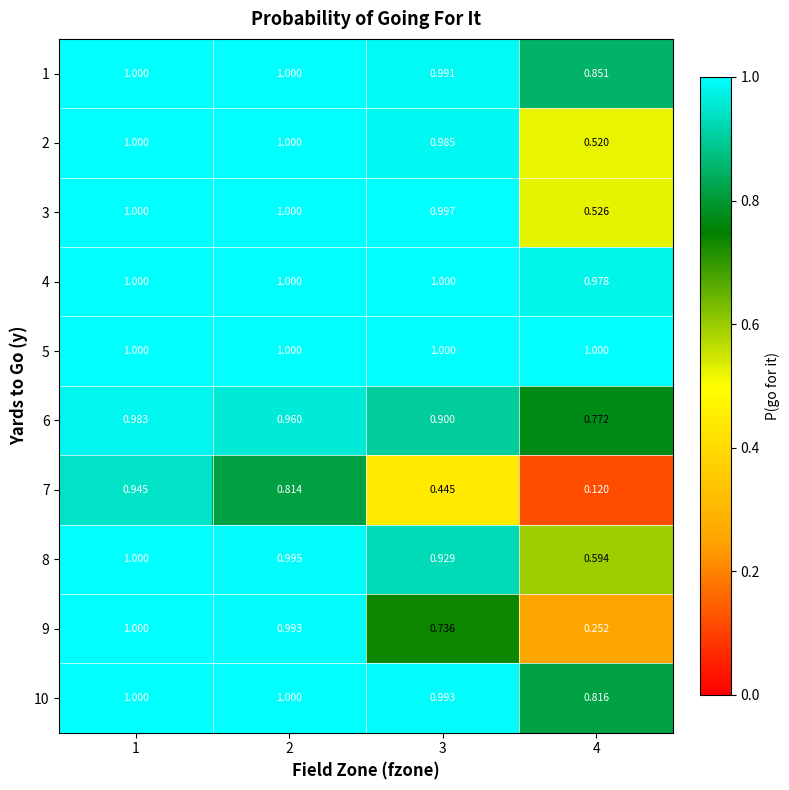

Is the value of 3 at 1 greater than the value of 6 at 3?

Yes